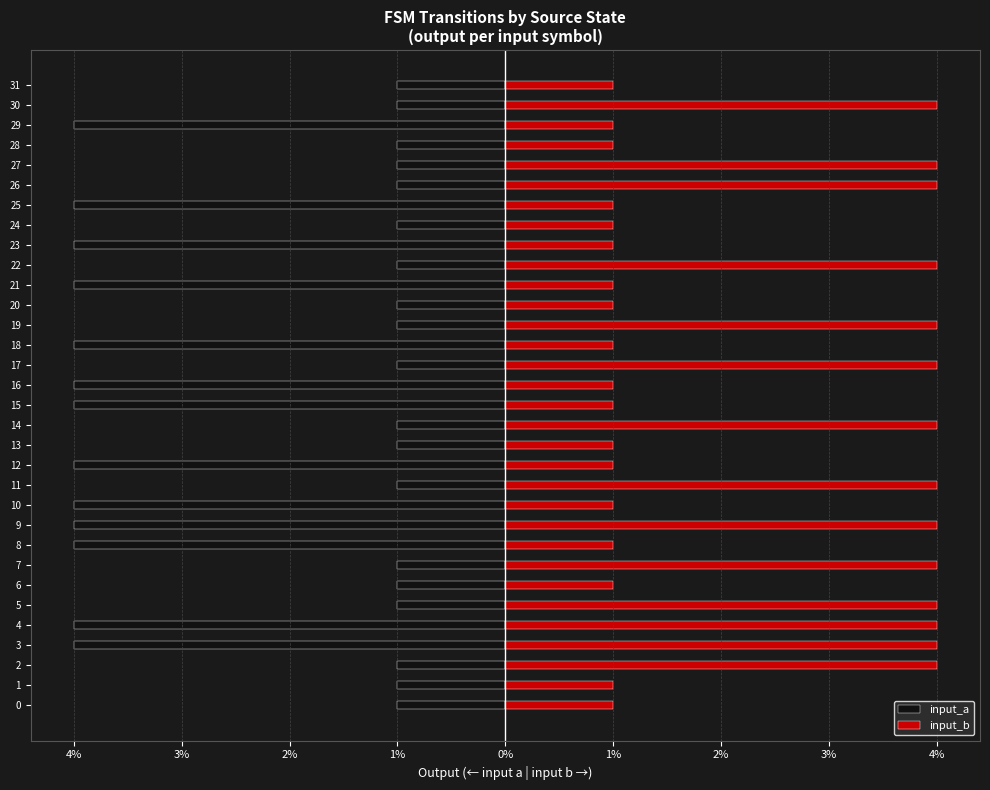

The input_b series shows 0 at 16. True or false?

False